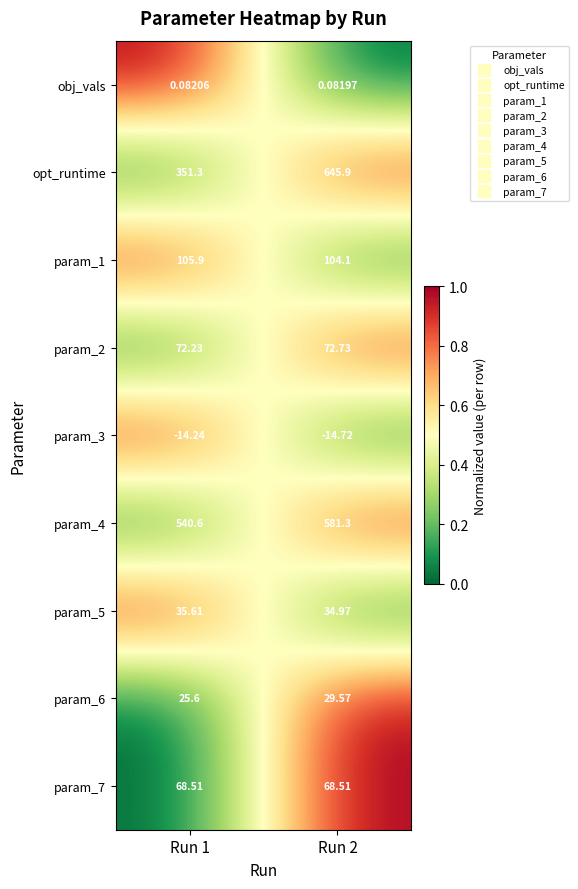

Is the value of param_1 at Run 2 greater than the value of param_6 at Run 2?

Yes